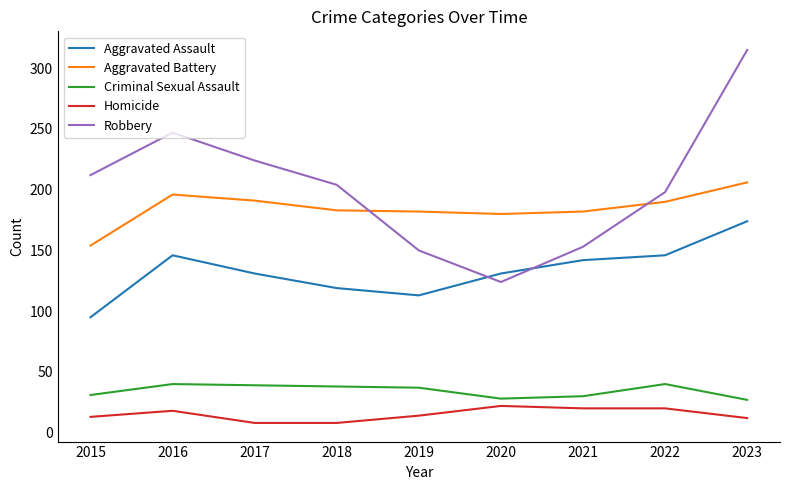

List the series in order of their peak value, lowest first.

Homicide, Criminal Sexual Assault, Aggravated Assault, Aggravated Battery, Robbery